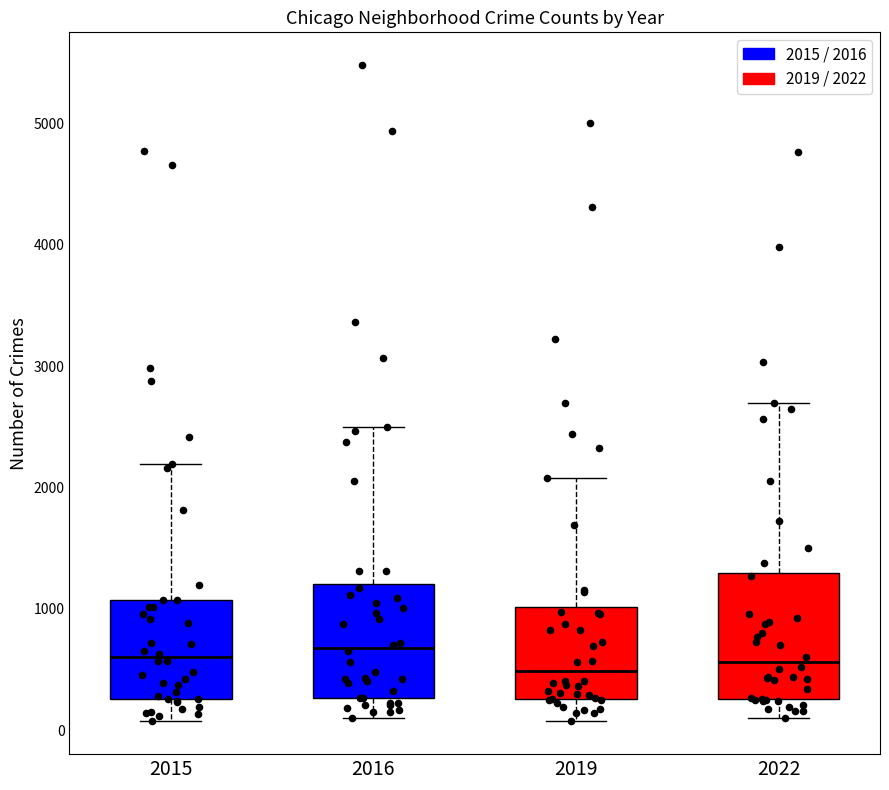

Reading left to right, read every box against the y-axis: the position of its median line, the range the box covers, and the ends of its whiskers. The values are not printed on the chart, so give them approximately, as read against the axis.

2015: median 600, box 300 to 1100, whiskers 100 to 2200
2016: median 700, box 300 to 1200, whiskers 100 to 2500
2019: median 500, box 300 to 1000, whiskers 100 to 2100
2022: median 600, box 300 to 1300, whiskers 100 to 2700